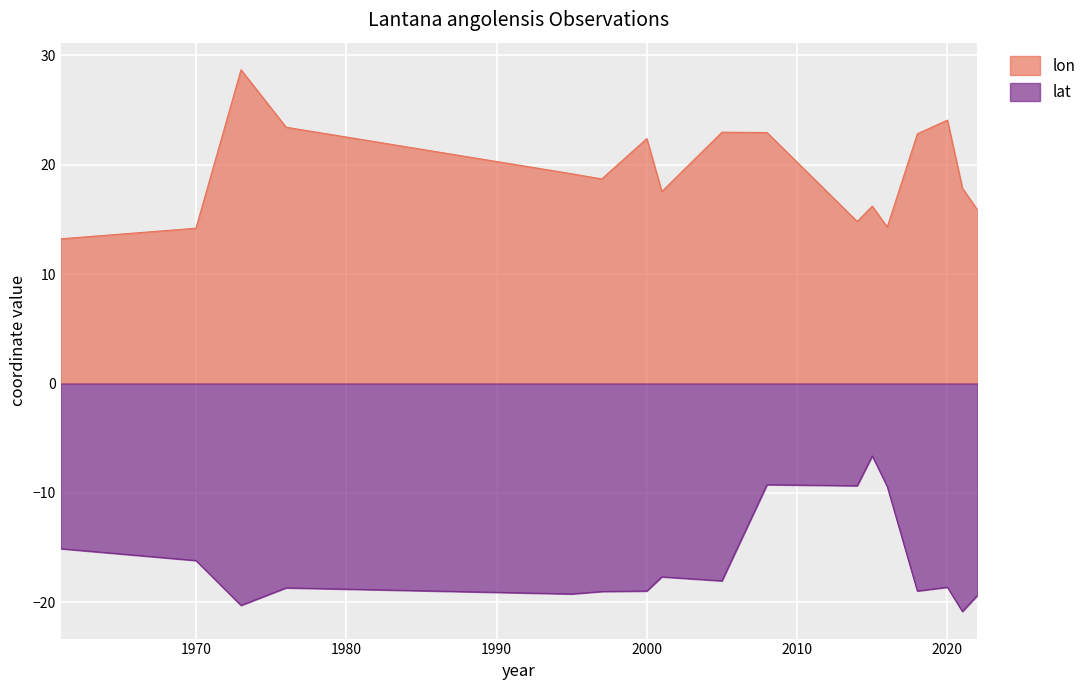

Reading right to left, list all the values displayed in this chart.

lon: 15.9	17.9	24.1	22.8	14.3	16.2	14.8	22.9	23.0	17.5	22.4	18.7	19.2	23.4	28.7	14.2	13.2
lat: -19.3	-20.8	-18.6	-19.0	-9.4	-6.6	-9.3	-9.2	-18.0	-17.7	-19.0	-19.0	-19.2	-18.7	-20.3	-16.2	-15.1